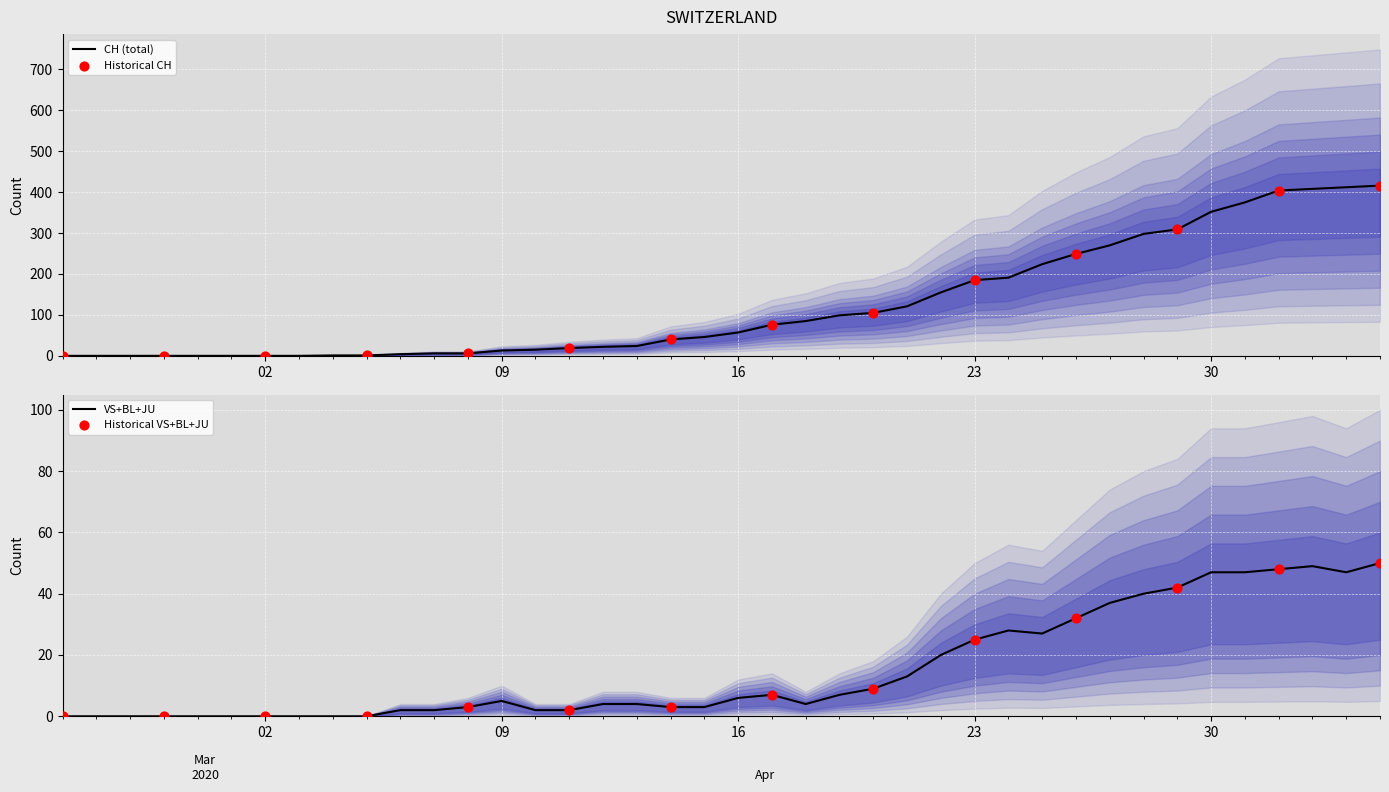

Is the value of BL at 2 greater than the value of JU at 17?

No